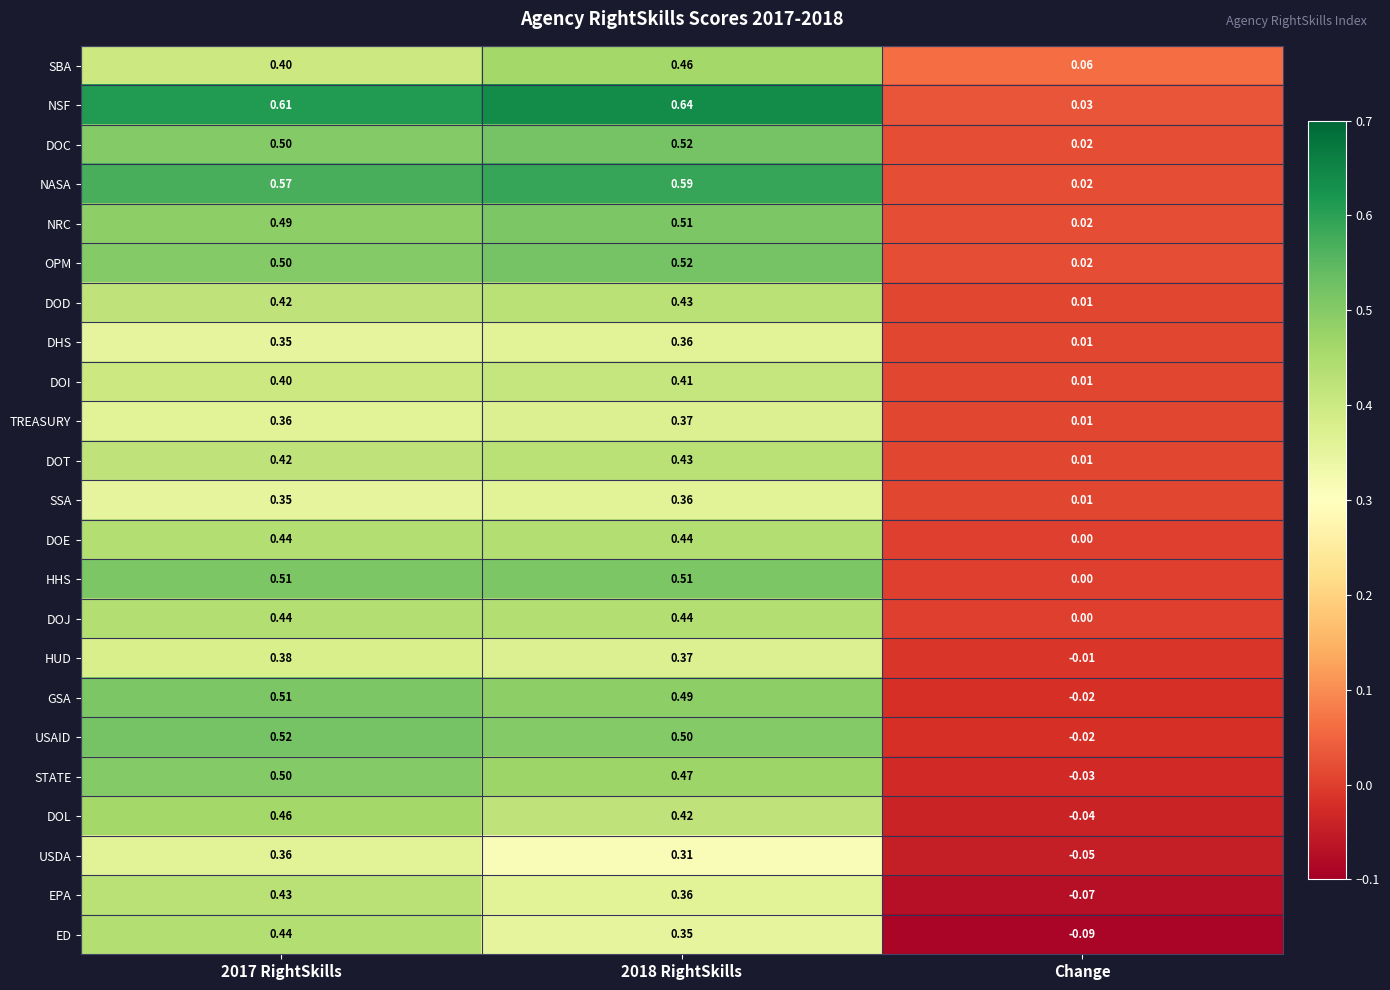

Which series changed the most between 2018 RightSkills and Change?

NSF